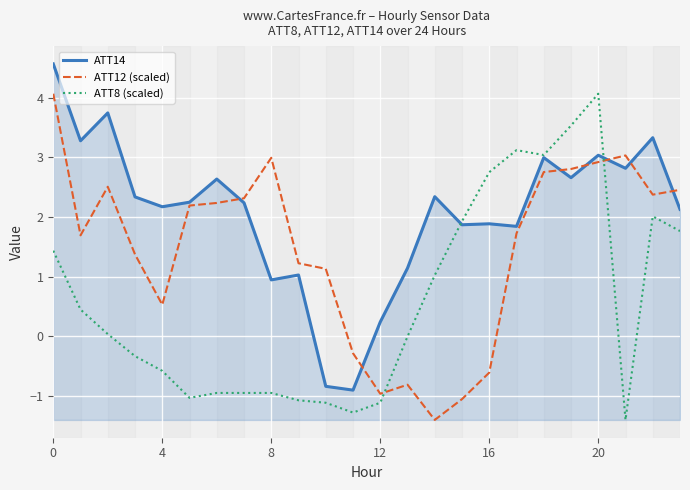

How many times do ATT12 (scaled) and ATT8 (scaled) cross each other?

2